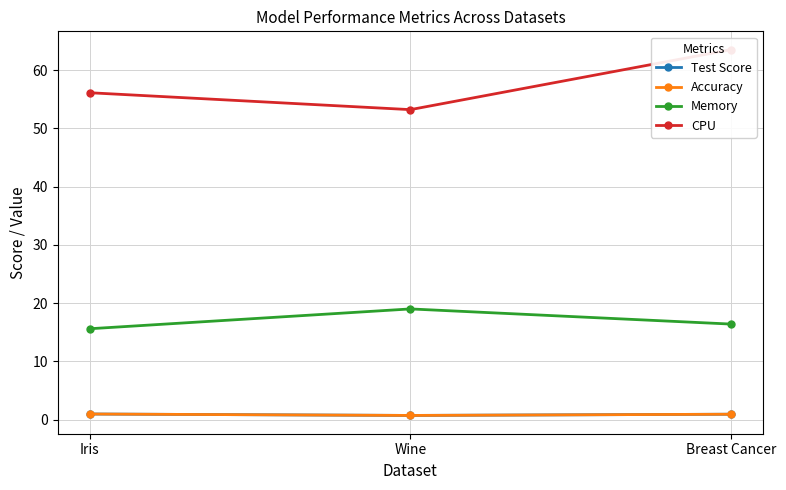

Which series has the largest total across all categories?

CPU